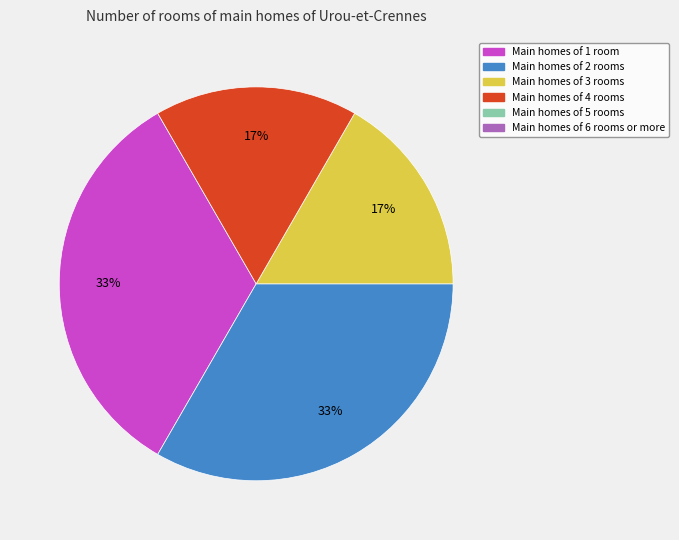

Is there any slice that represents more than half of the pie?

No